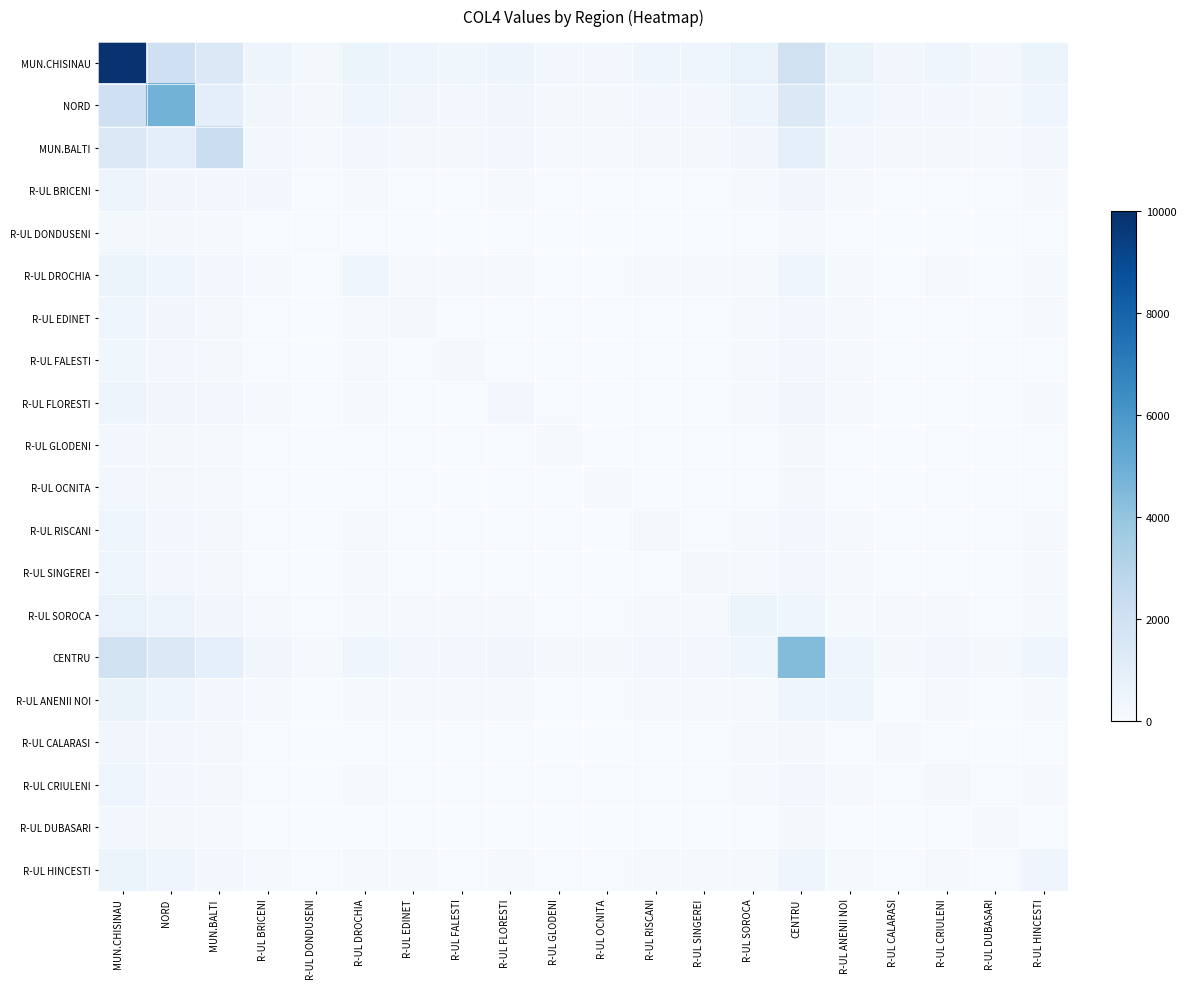

Which series has the largest total across all categories?

MUN.CHISINAU